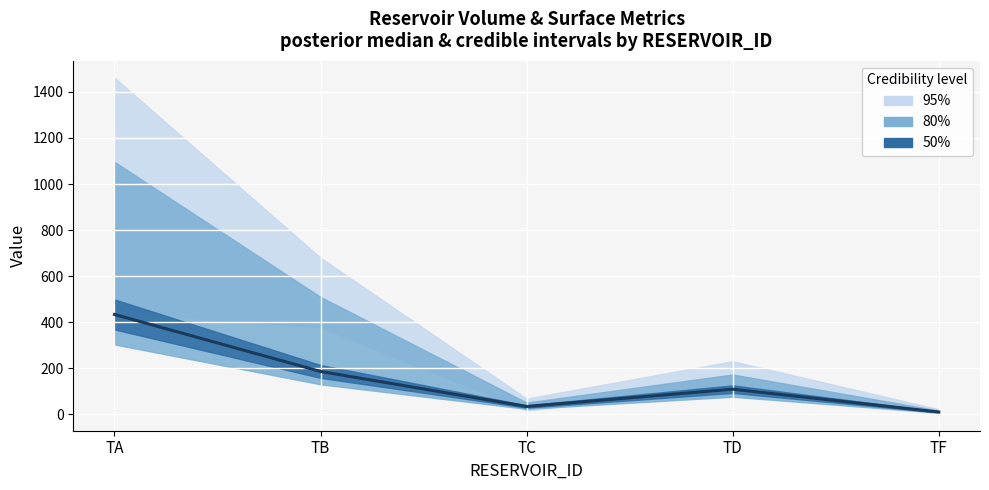

What is the change in value from TB to TC?

-152.1